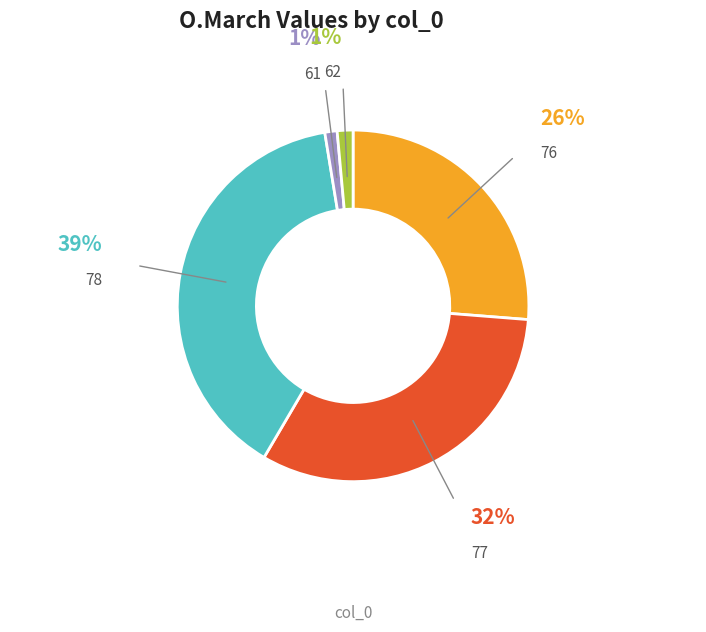

Does any single category account for the majority?

No